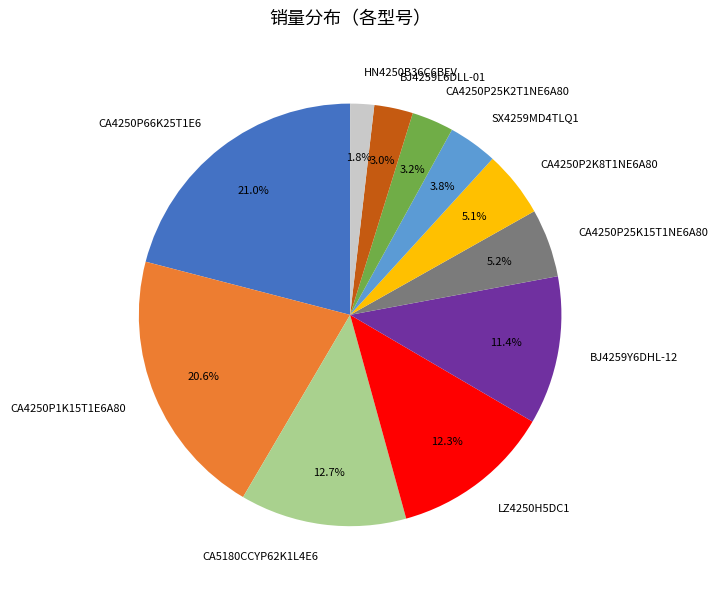

To the nearest percent, what is the difference between the CA4250P25K15T1NE6A80 and BJ4259Y6DHL-12 slice percentages?

6%